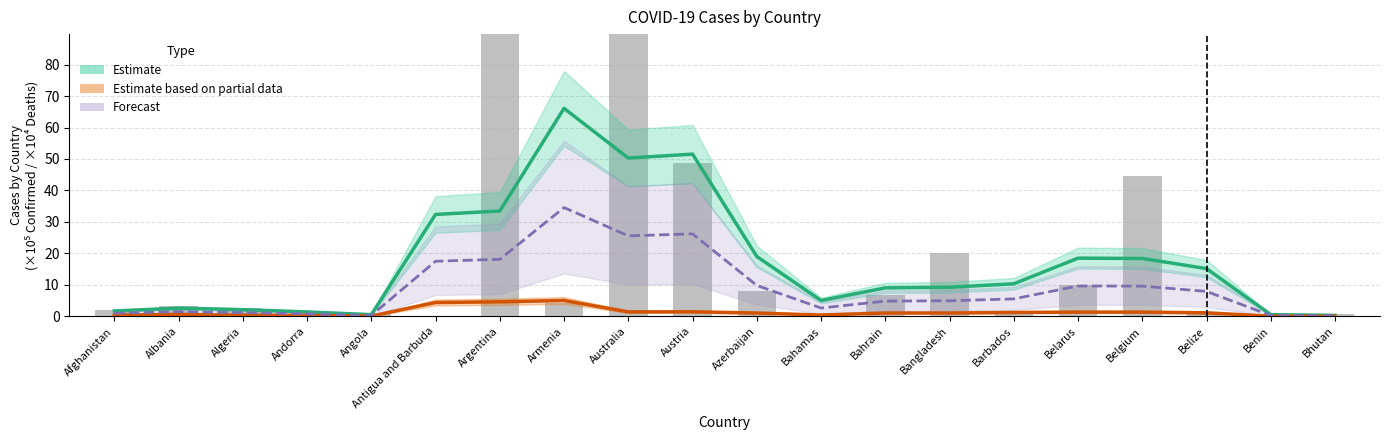

What value does the Forecast (blended) series have at Afghanistan?

1.0